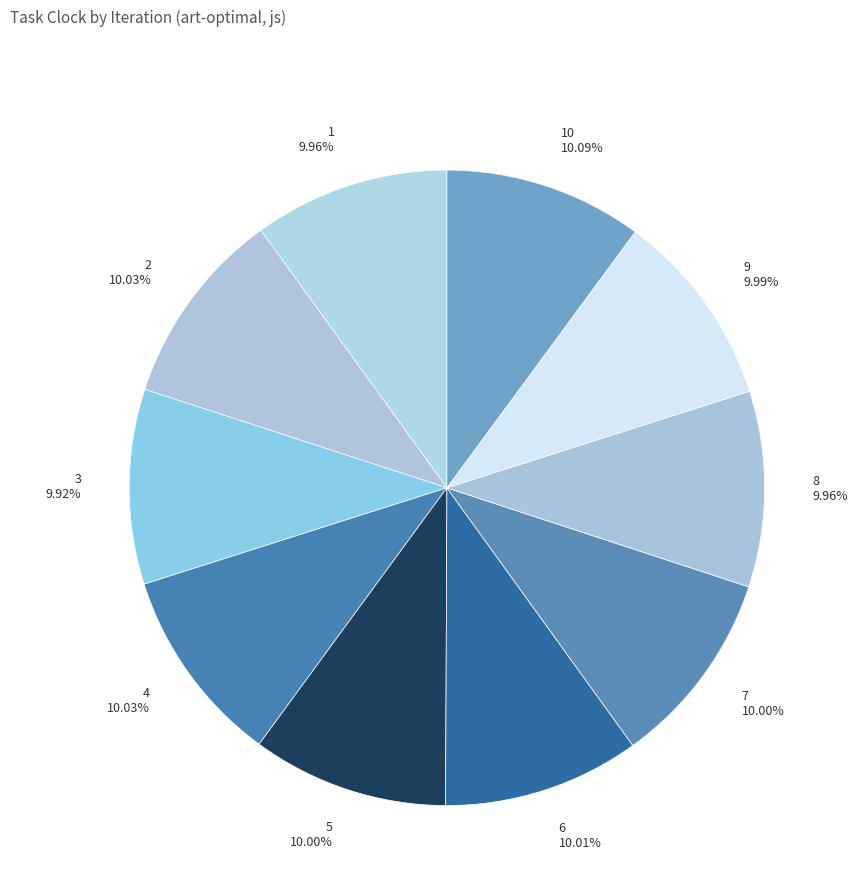

Approximately how many times larger is the value at 1 compared to 6?

1.0